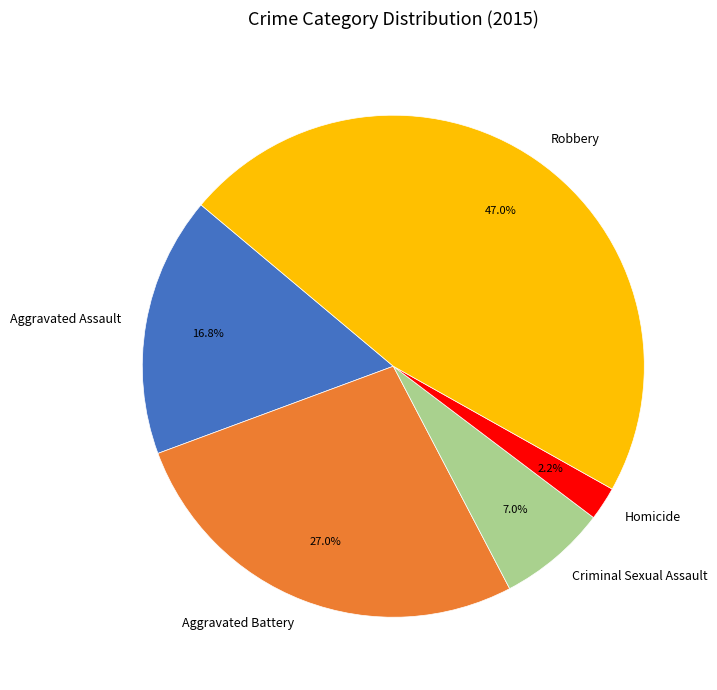

What percentage is the Aggravated Battery slice, to the nearest percent?

27%